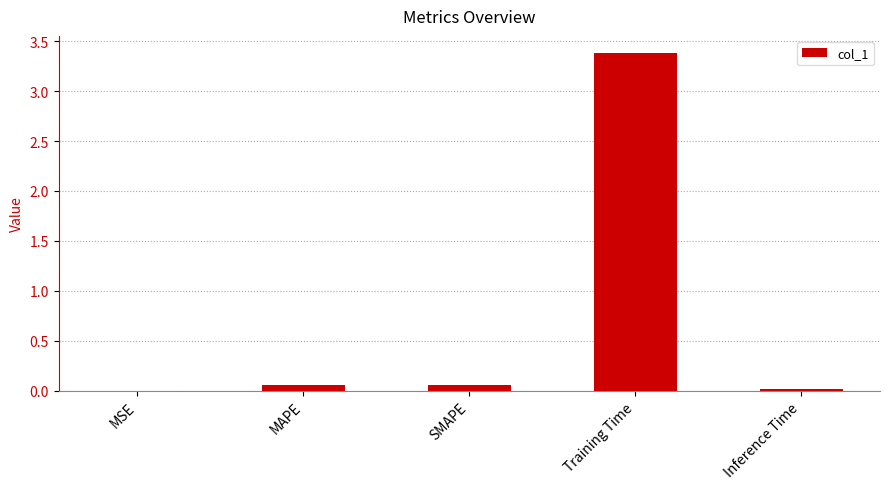

Are the bars horizontal?

No